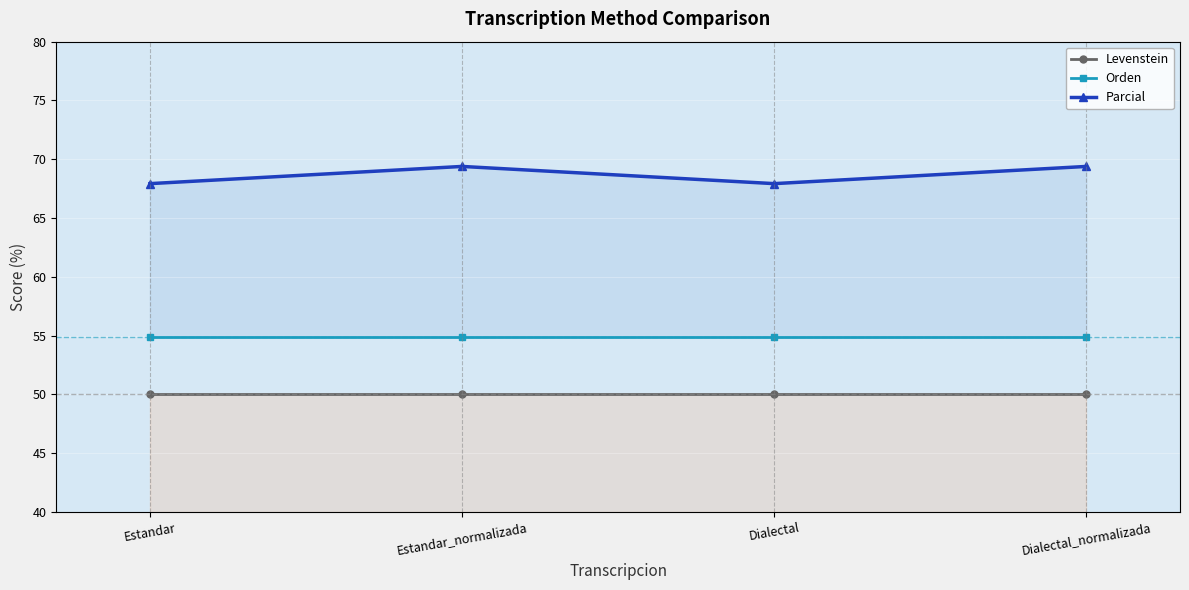

What is the value of the Orden point at the 1st from the left?

54.9